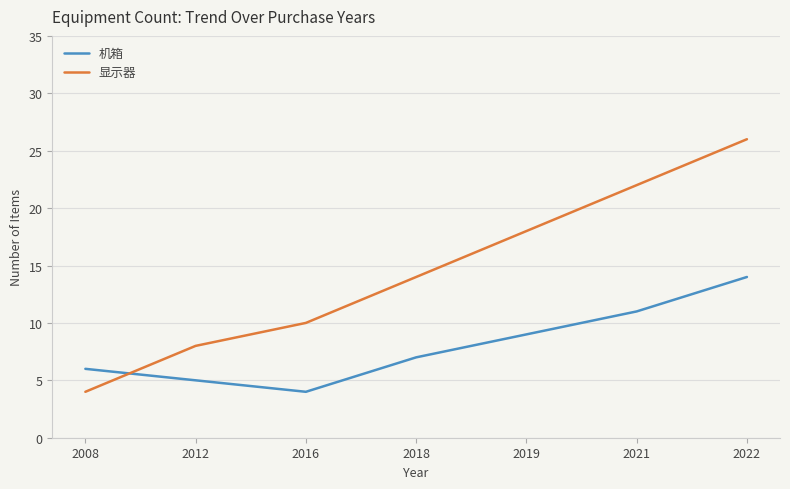

Count the number of data series in this chart.

2